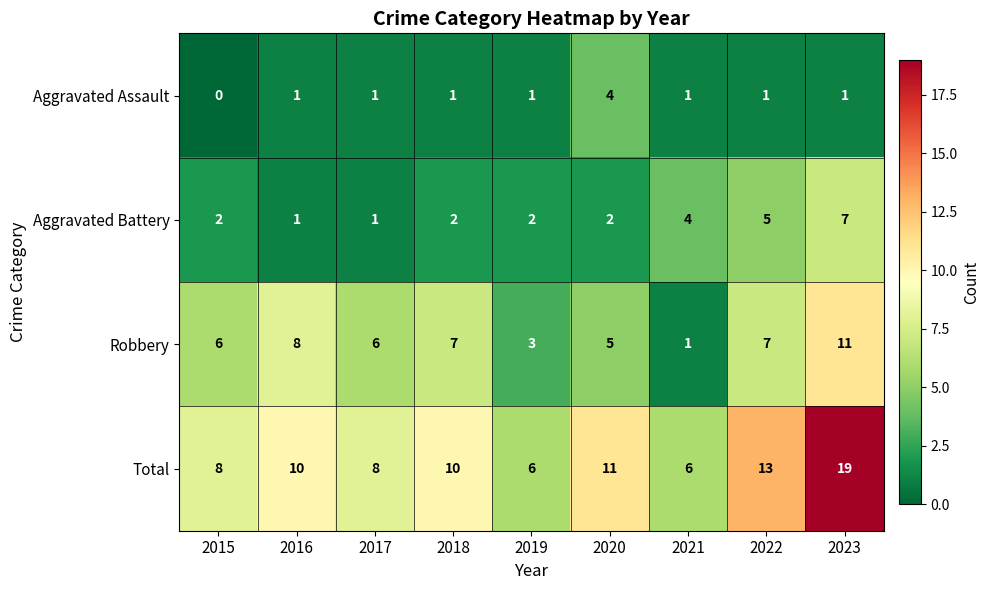

True or false: Robbery has a value of 9 at 2017.

False